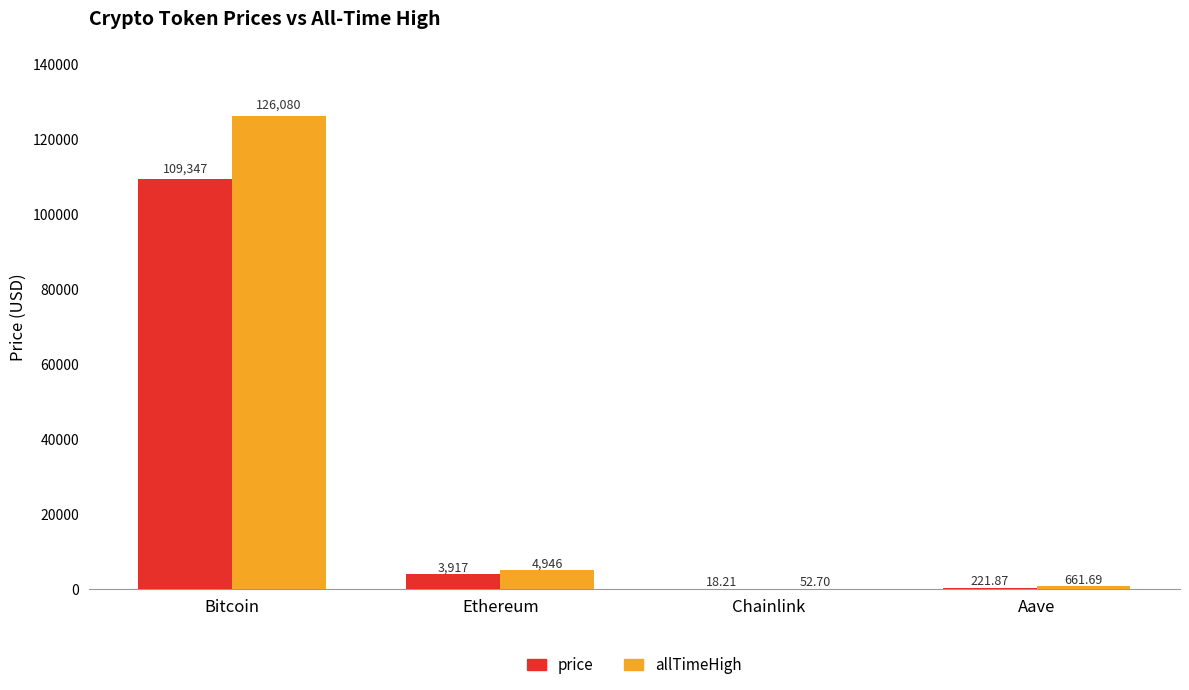

Is the value of price at Ethereum greater than the value of allTimeHigh at Ethereum?

No